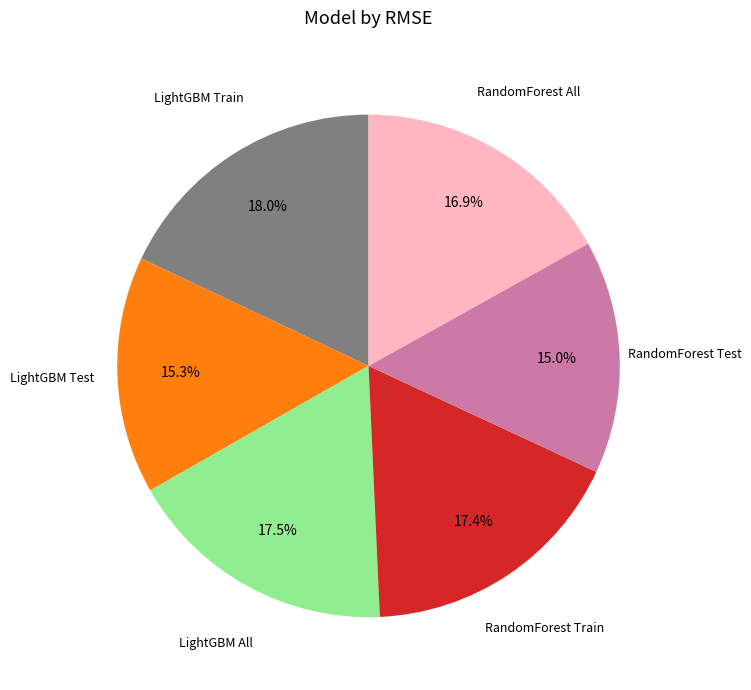

Approximately how many times larger is the value at LightGBM All compared to RandomForest All?

1.0